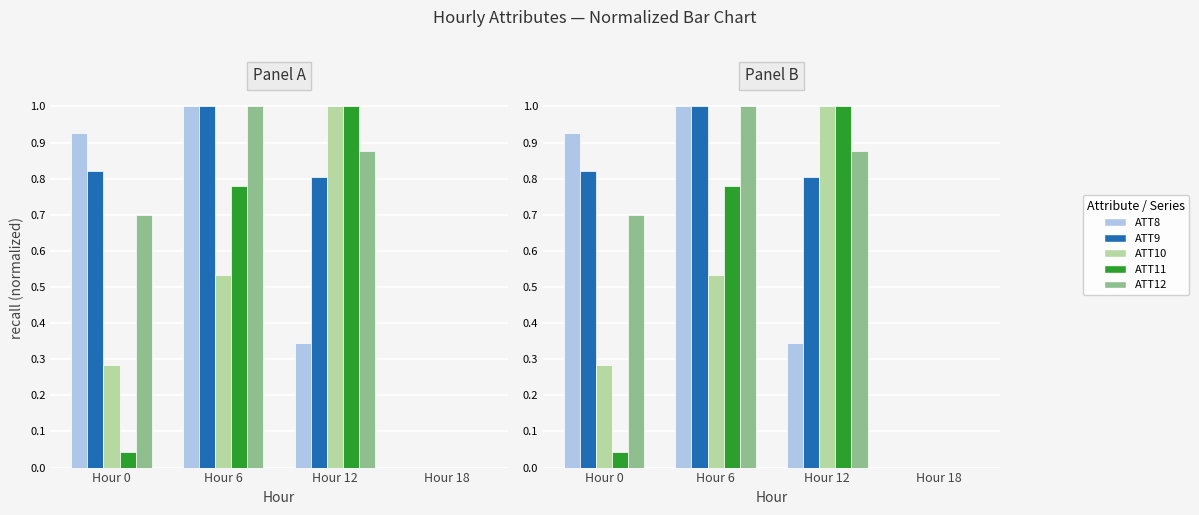

Is the value of ATT8 at Hour 6 greater than the value of ATT10 at Hour 18?

Yes